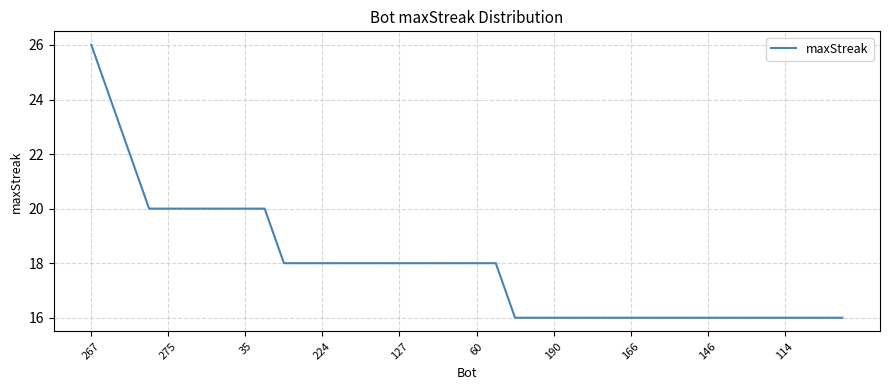

What is the maximum value shown in the chart?

26